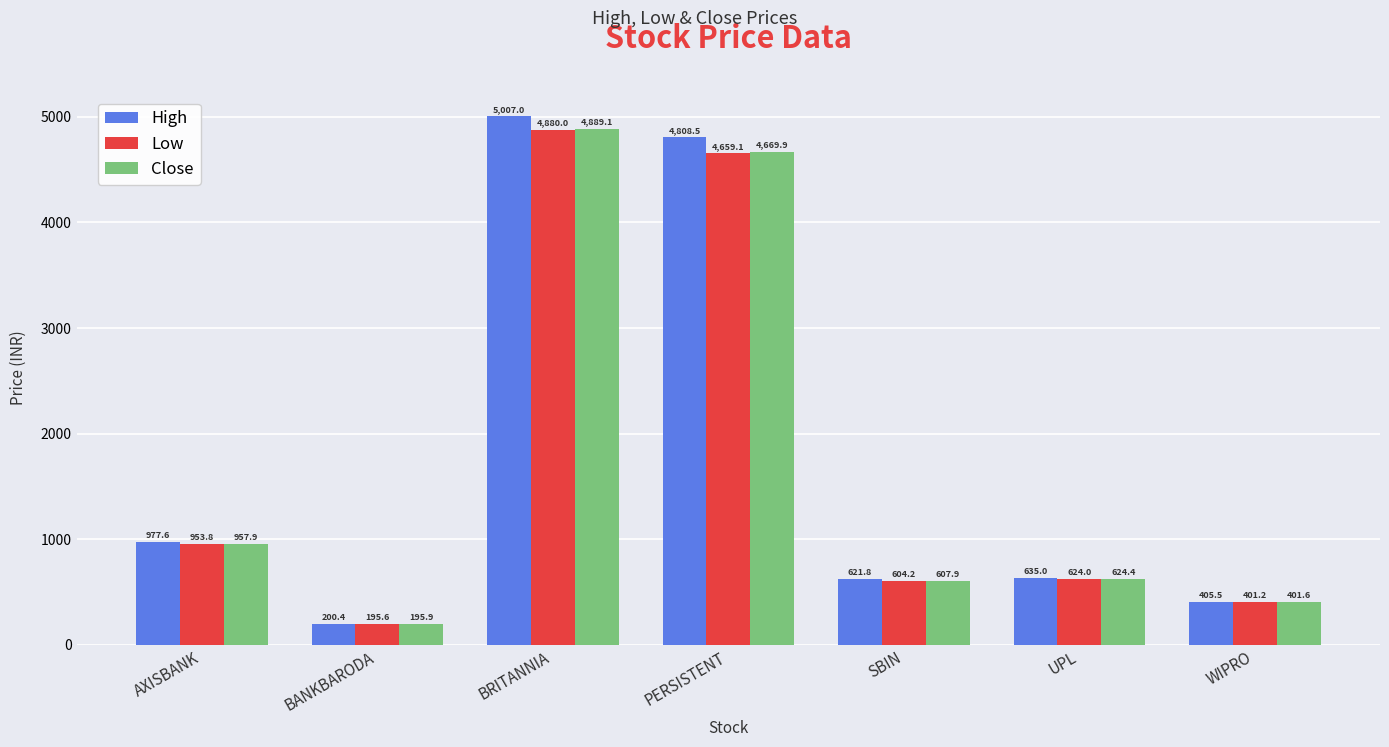

What is the difference between the maximum and minimum values in the High series?

4806.6